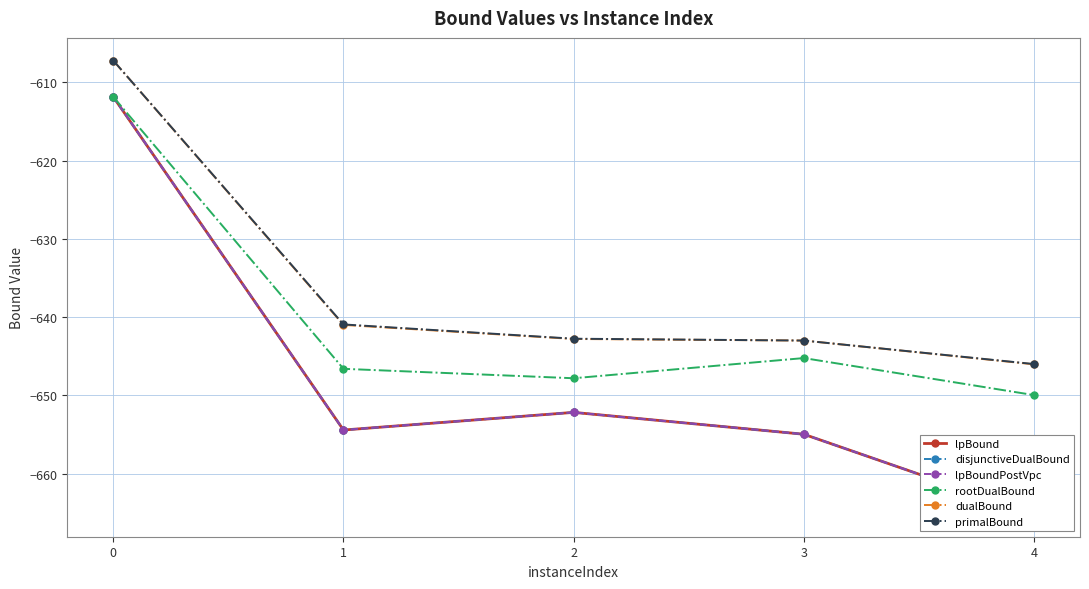

Where is rootDualBound nearest to the value -630?

3